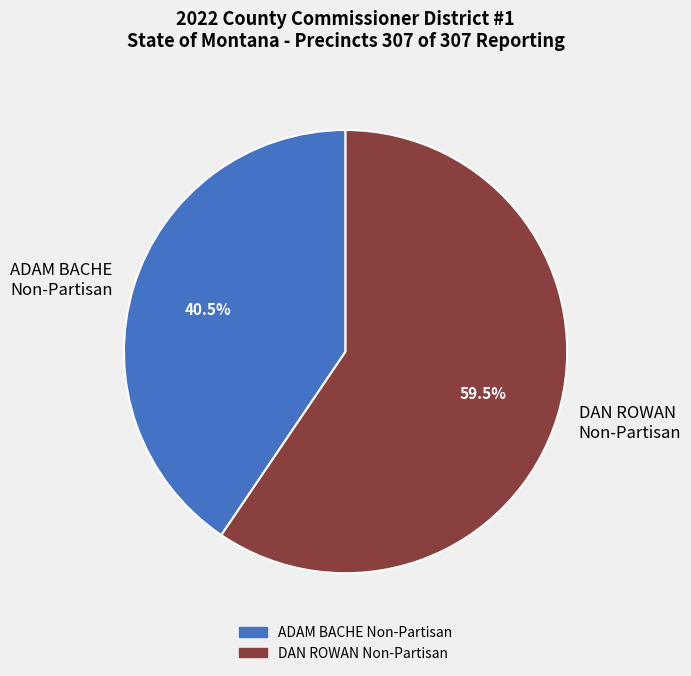

Approximately how many times larger is the value at ADAM BACHE Non-Partisan compared to DAN ROWAN Non-Partisan?

0.7